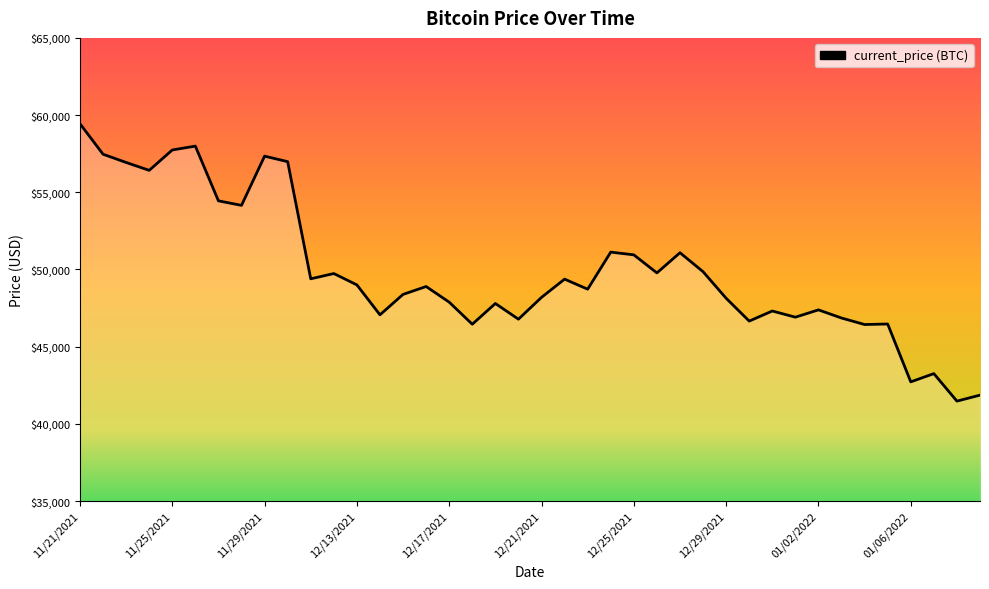

What is the greatest value displayed?

59441